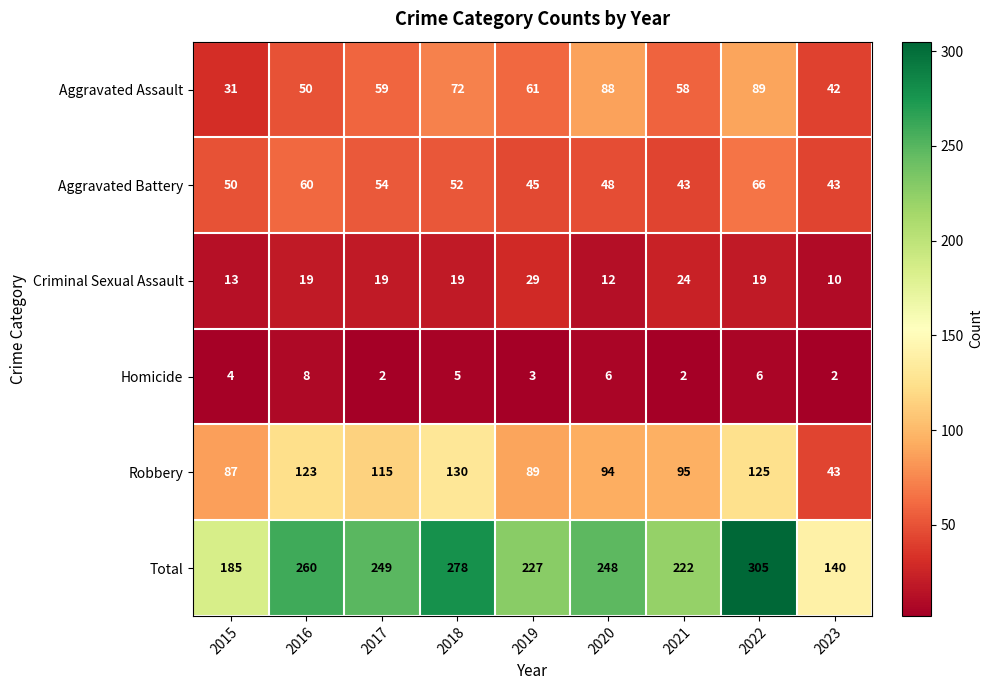

What is the difference between the Aggravated Assault values at 2018 and 2023?

30